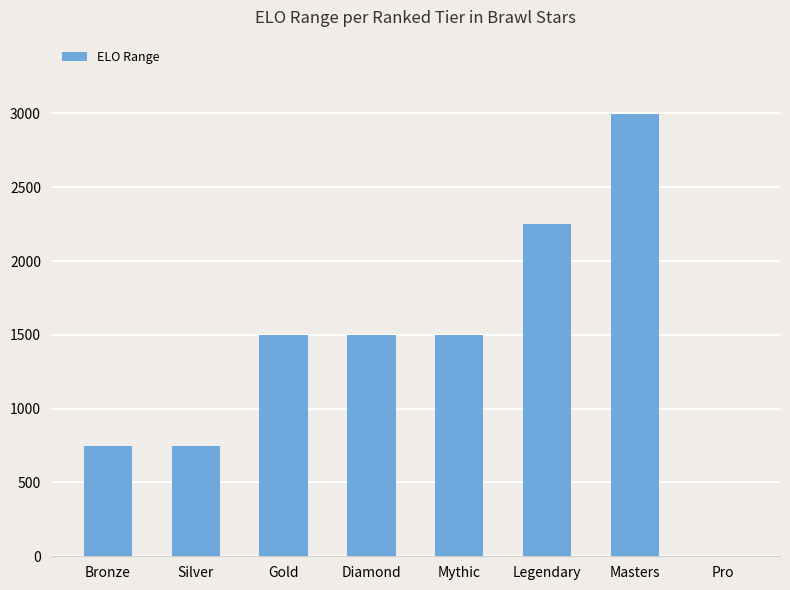

What is the greatest value displayed?

2999